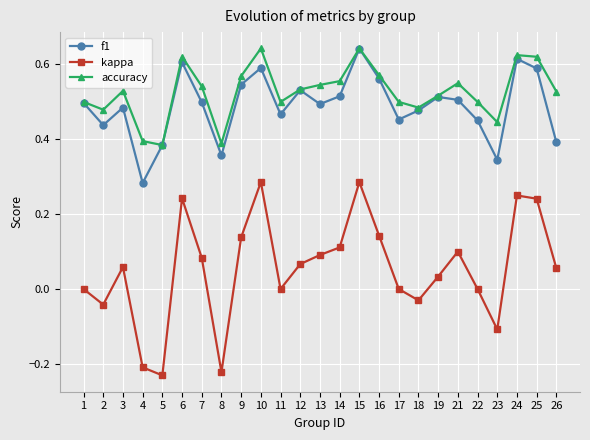

Rank the series at 7 from highest to lowest value.

accuracy, f1, kappa